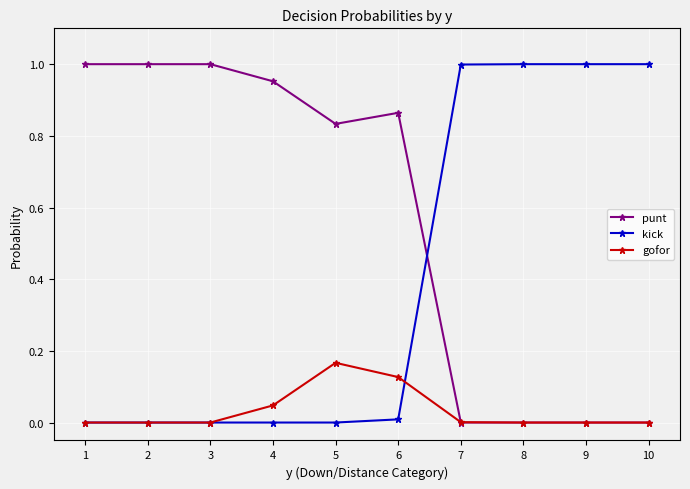

True or false: gofor and kick cross at least once.

True